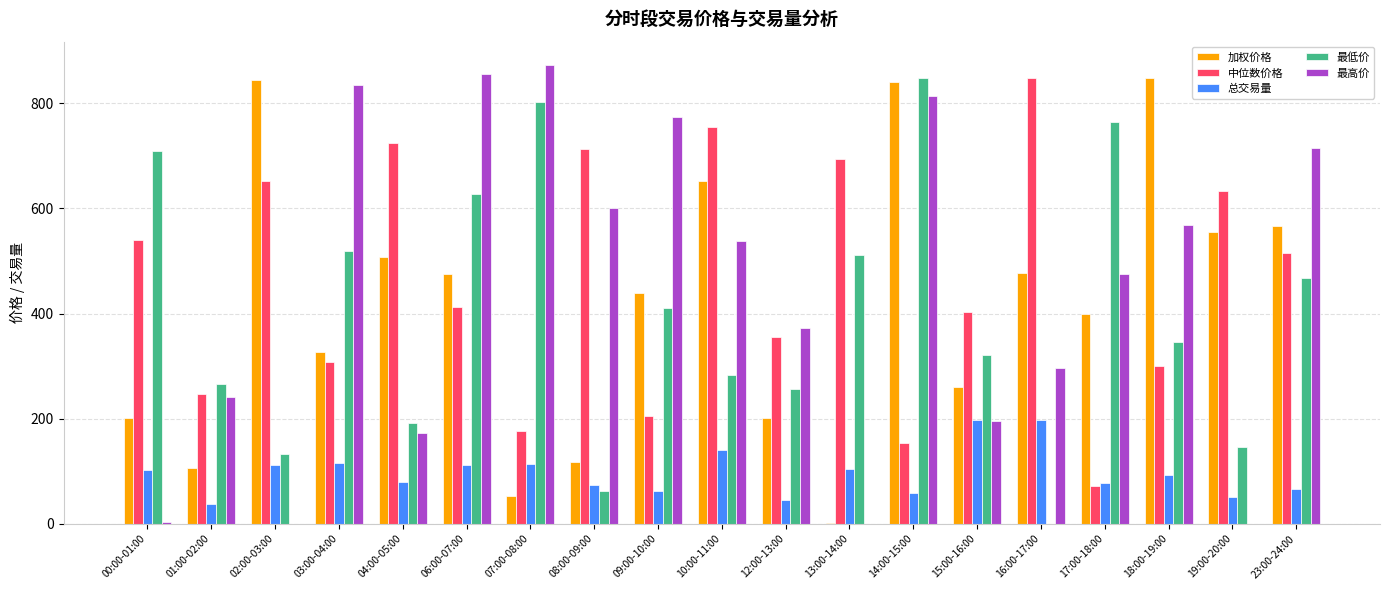

At which category does the chart reach its peak across all series?

07:00-08:00